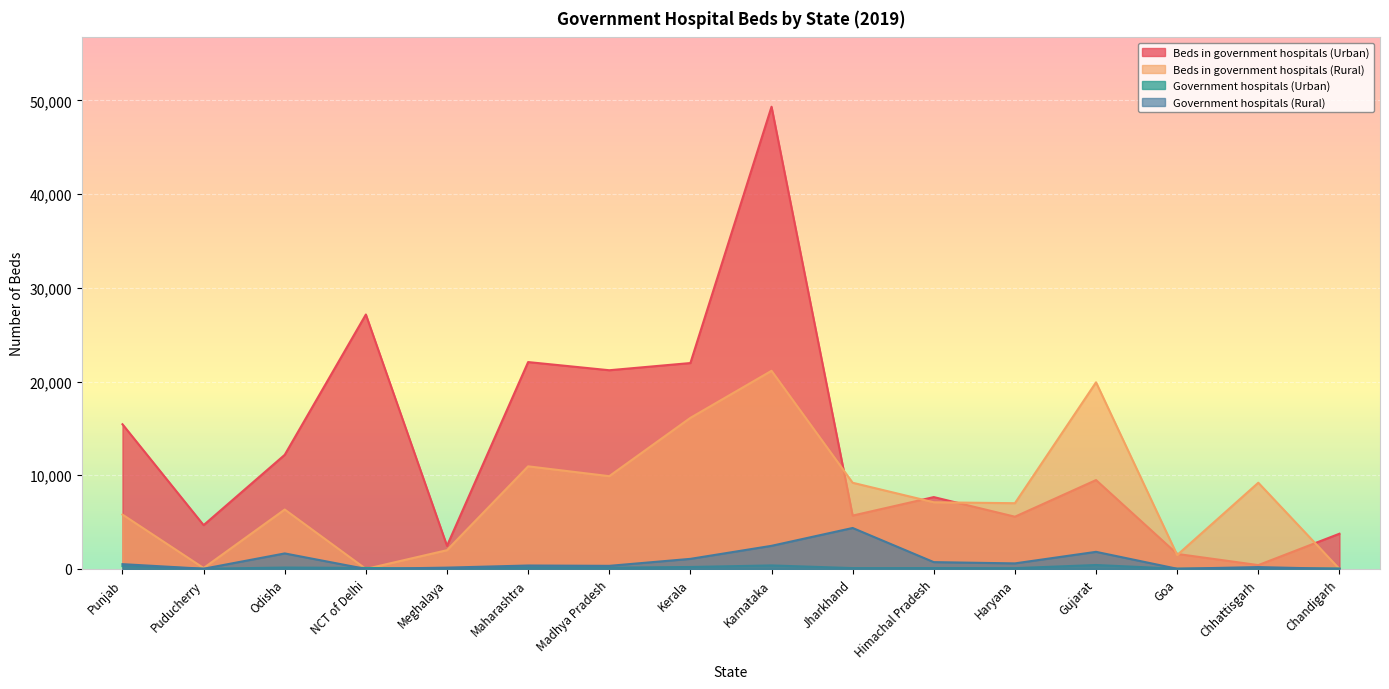

What is the difference between the Beds in government hospitals (Urban) values at NCT of Delhi and Meghalaya?

24687